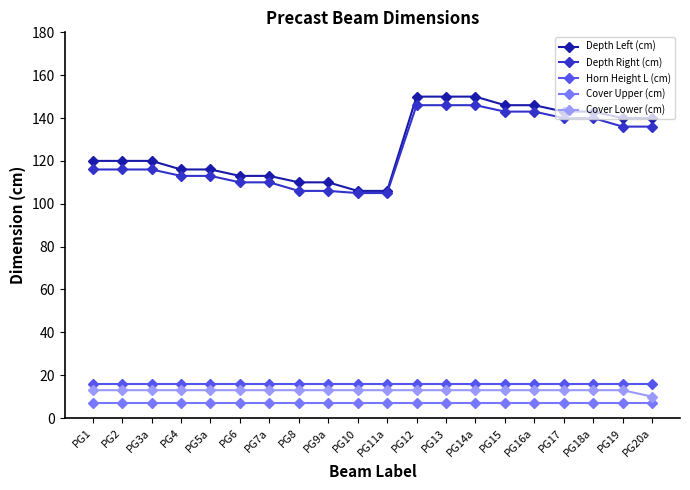

Reading left to right, transcribe all the data shown in this chart.

Depth Left (cm): 120	120	120	116	116	113	113	110	110	106	106	150	150	150	146	146	143	143	140	140
Depth Right (cm): 116	116	116	113	113	110	110	106	106	105	105	146	146	146	143	143	140	140	136	136
Horn Height L (cm): 16	16	16	16	16	16	16	16	16	16	16	16	16	16	16	16	16	16	16	16
Cover Upper (cm): 7	7	7	7	7	7	7	7	7	7	7	7	7	7	7	7	7	7	7	7
Cover Lower (cm): 13	13	13	13	13	13	13	13	13	13	13	13	13	13	13	13	13	13	13	10